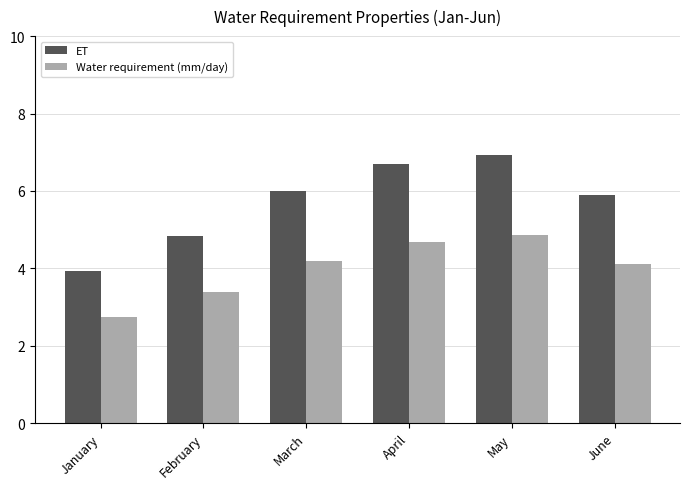

What is the lowest value of the Water requirement (mm/day) series?

2.7